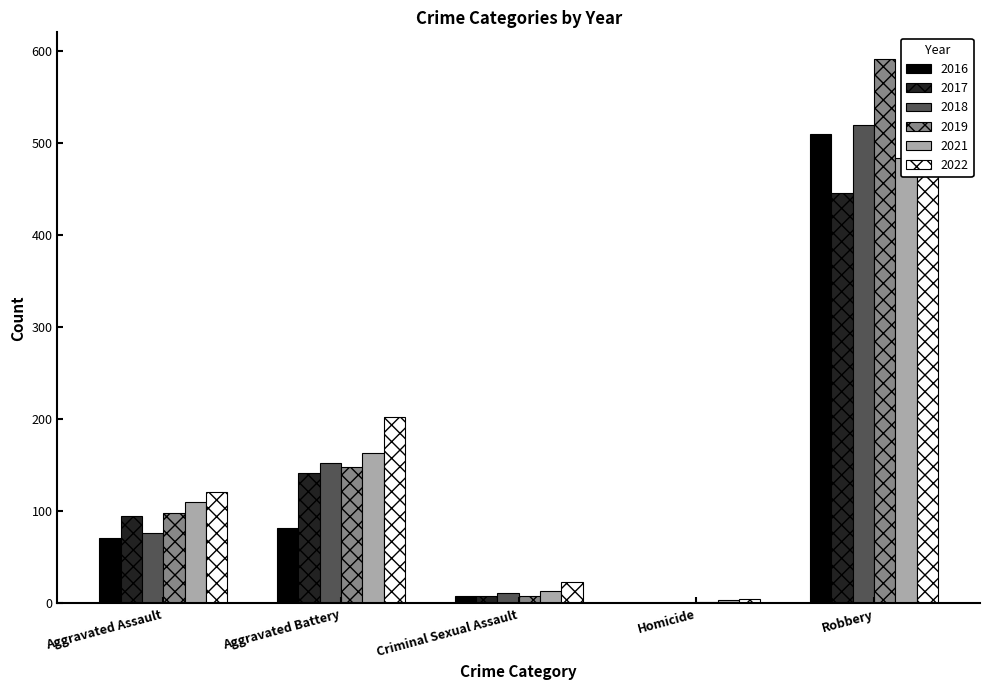

Reading left to right, extract all data points from this chart.

2016: Aggravated Assault=71	Aggravated Battery=82	Criminal Sexual Assault=8	Homicide=1	Robbery=510
2017: Aggravated Assault=95	Aggravated Battery=142	Criminal Sexual Assault=8	Homicide=1	Robbery=446
2018: Aggravated Assault=77	Aggravated Battery=152	Criminal Sexual Assault=11	Homicide=1	Robbery=519
2019: Aggravated Assault=98	Aggravated Battery=148	Criminal Sexual Assault=8	Homicide=2	Robbery=591
2021: Aggravated Assault=110	Aggravated Battery=163	Criminal Sexual Assault=14	Homicide=4	Robbery=484
2022: Aggravated Assault=121	Aggravated Battery=202	Criminal Sexual Assault=23	Homicide=5	Robbery=521